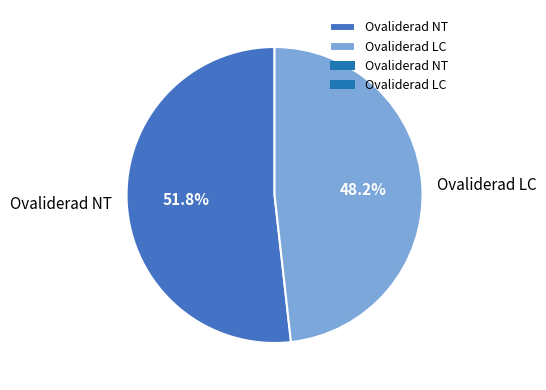

To the nearest percent, what is the combined percentage of Ovaliderad NT and Ovaliderad LC?

100%